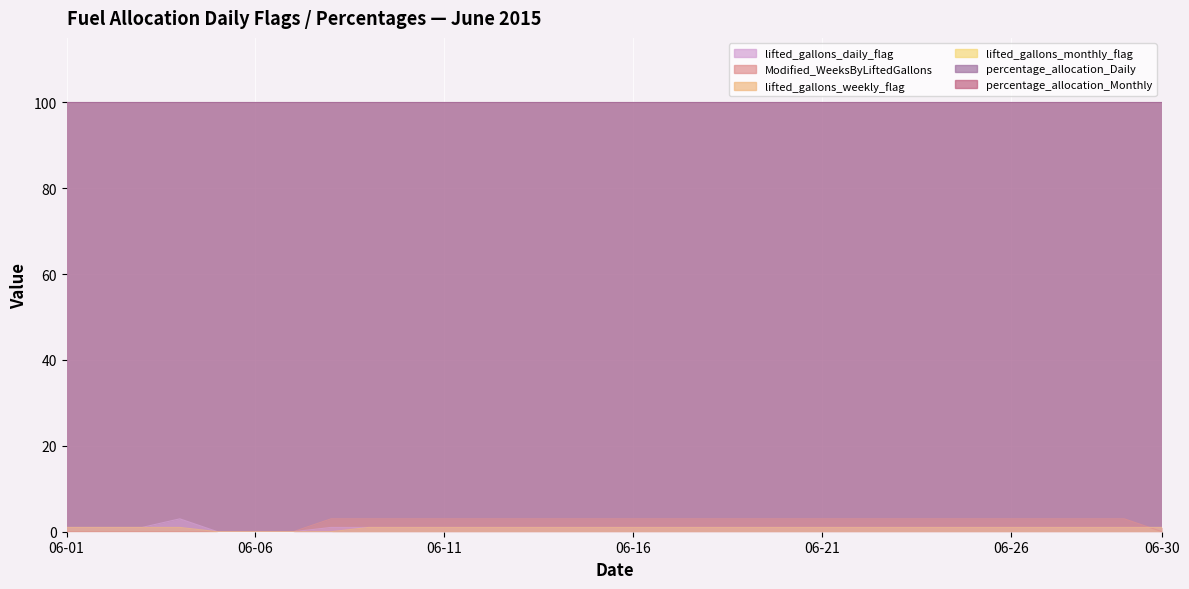

Which category has the highest value in the lifted_gallons_weekly_flag series?

06-01